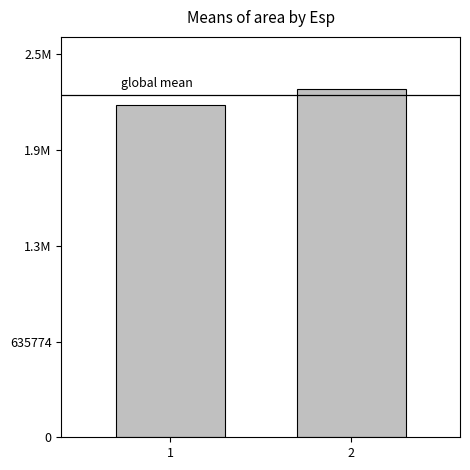

Reading right to left, what are all the values shown in this chart?

2=2311904.8	1=2204010.4